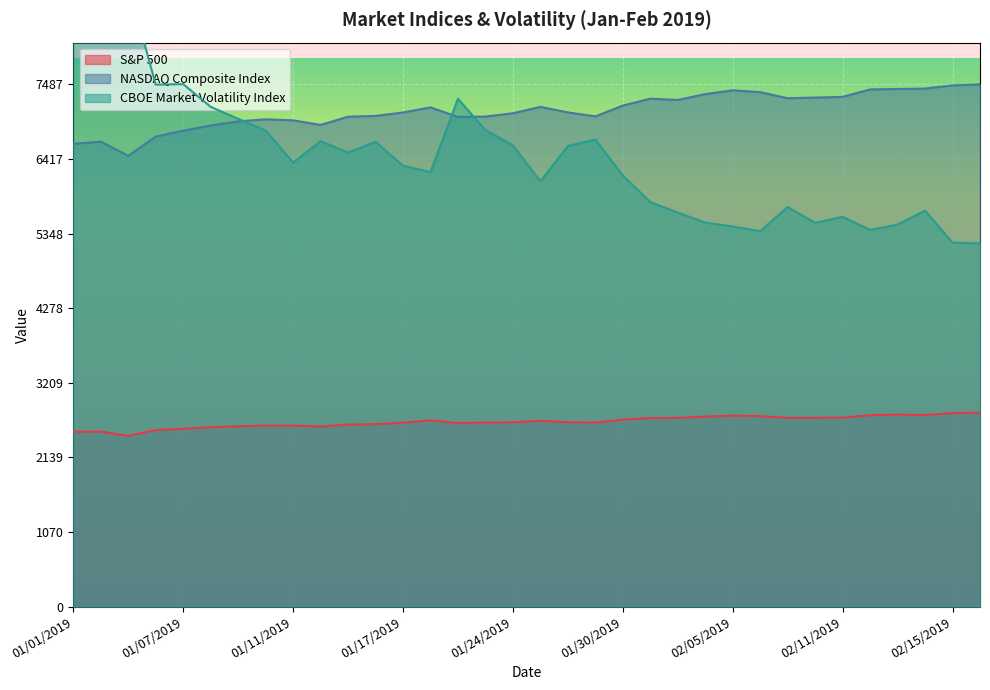

What is the minimum value shown in the chart?

2447.9